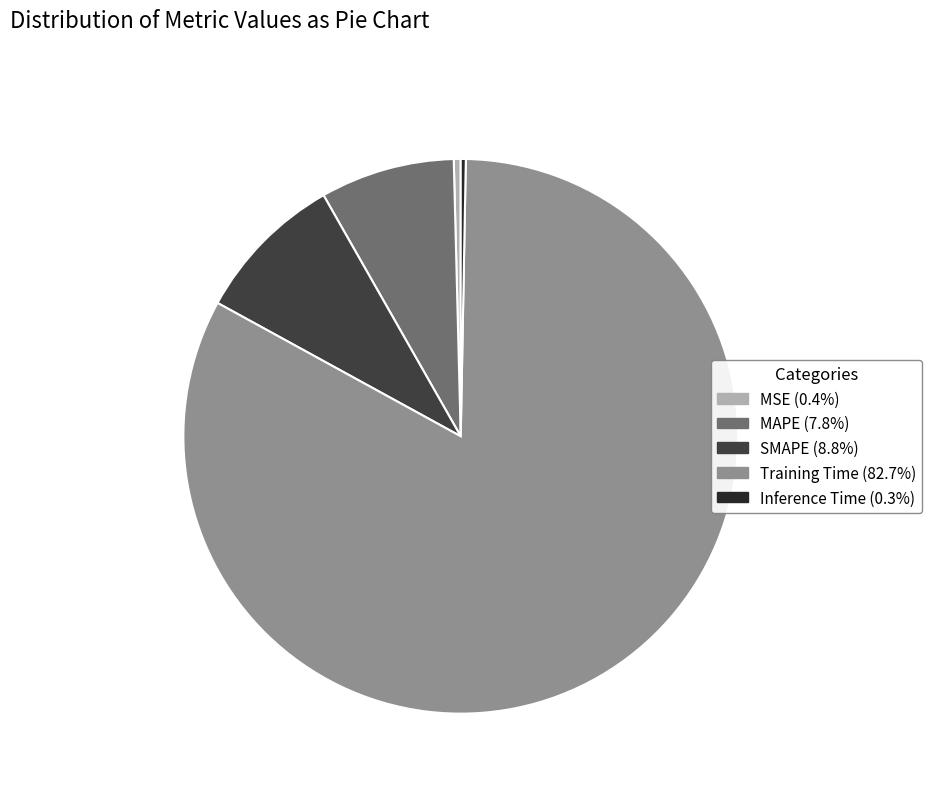

Is it true that SMAPE is 23% of the pie?

False